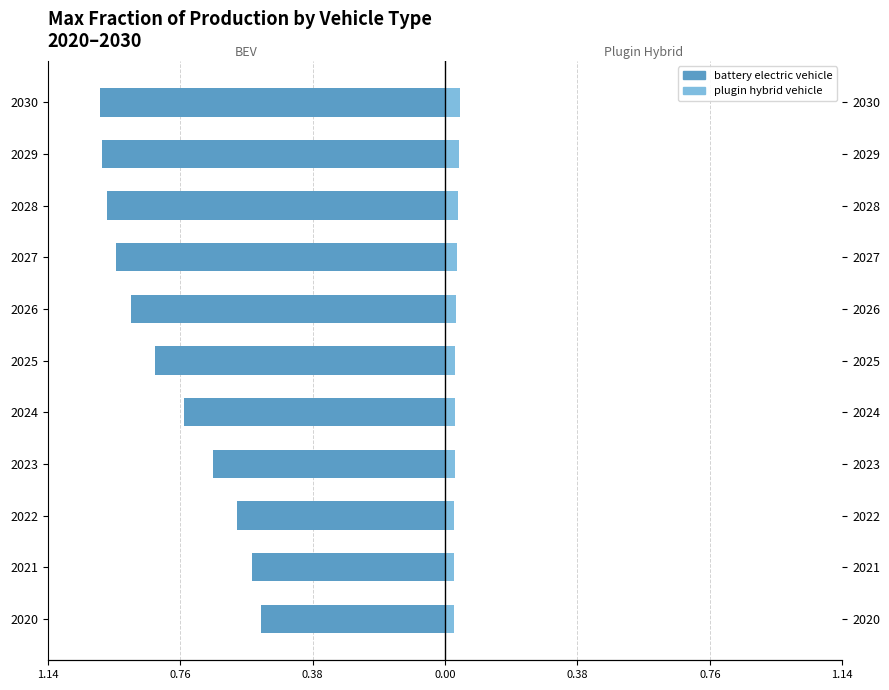

Which has a higher value, 2021 or 2025?

2021